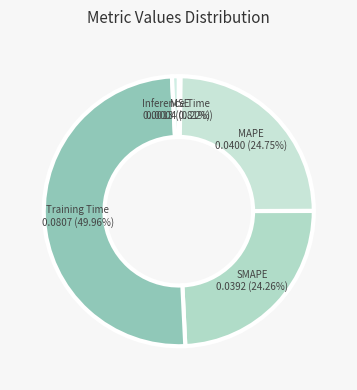

The SMAPE slice represents 24% of the pie. True or false?

True